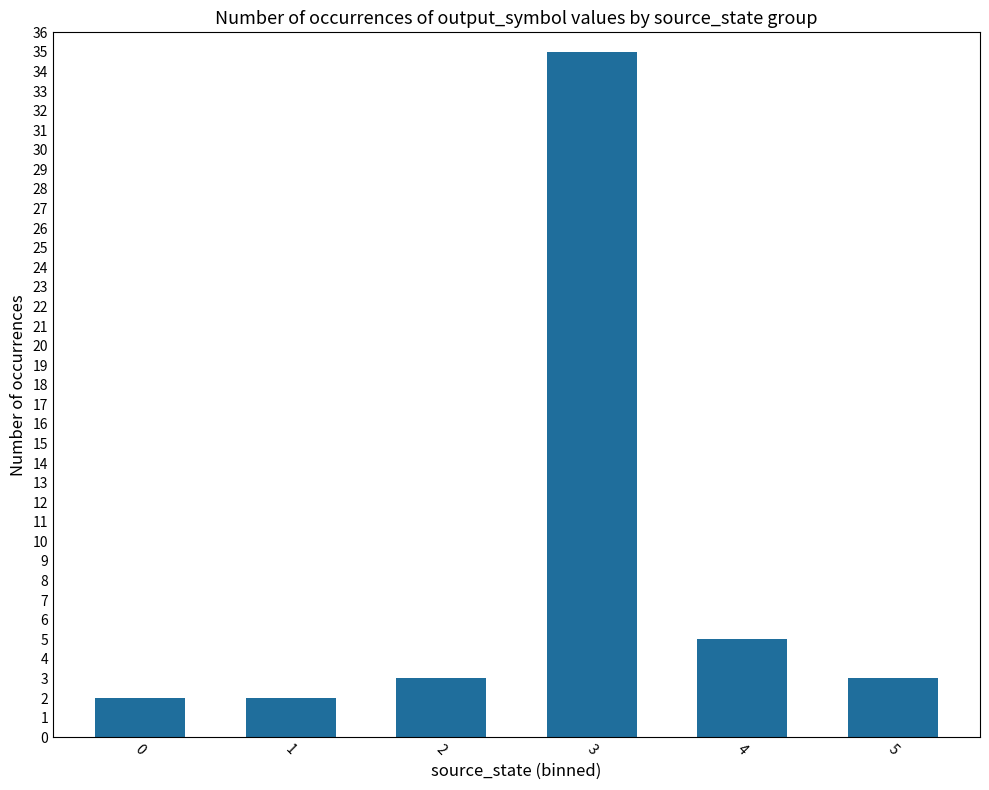

What is the value of the 5th bar from the left?

5